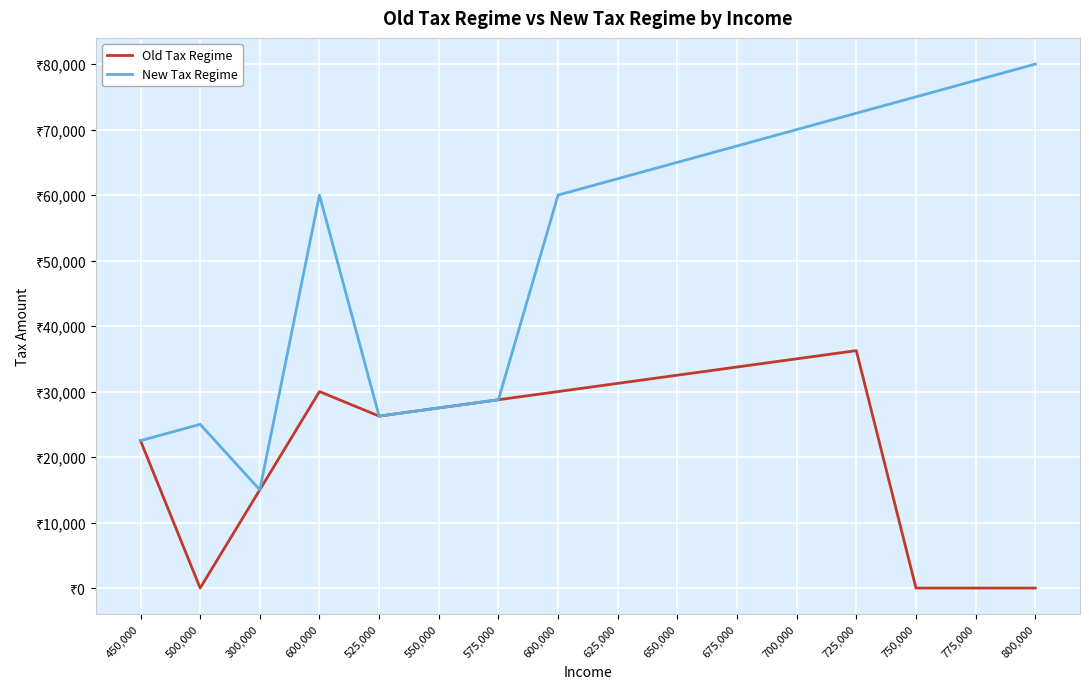

Which label corresponds to the largest value in the chart?

800,000